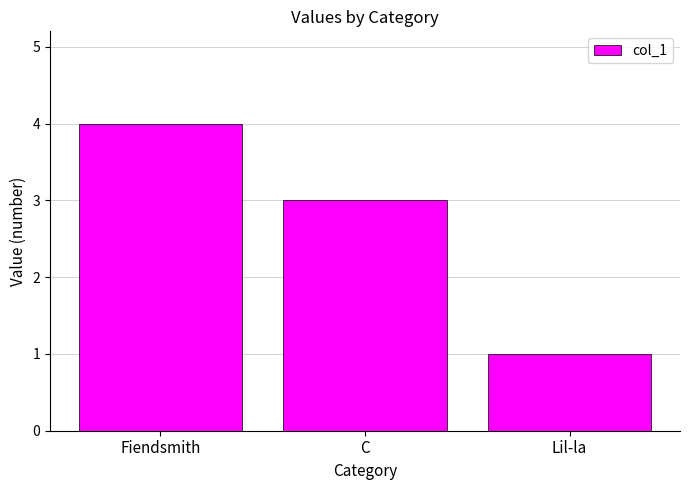

How many values are between 1 and 4?

3